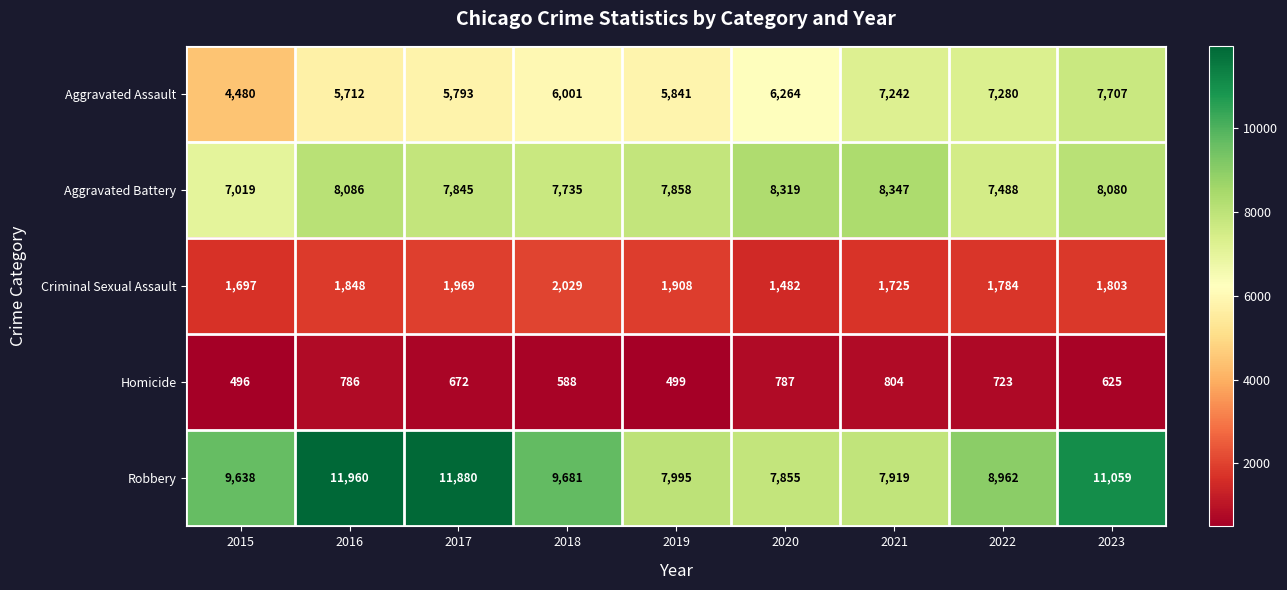

What is the average value of the Homicide series?

664